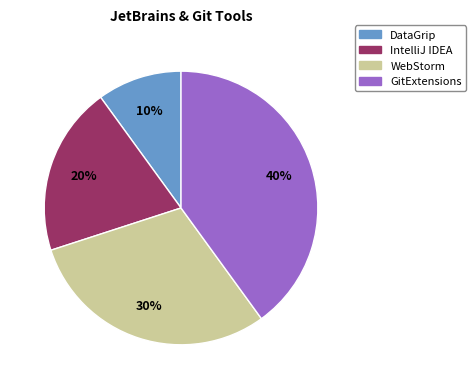

Combined, do GitExtensions and IntelliJ IDEA account for over 50%?

Yes